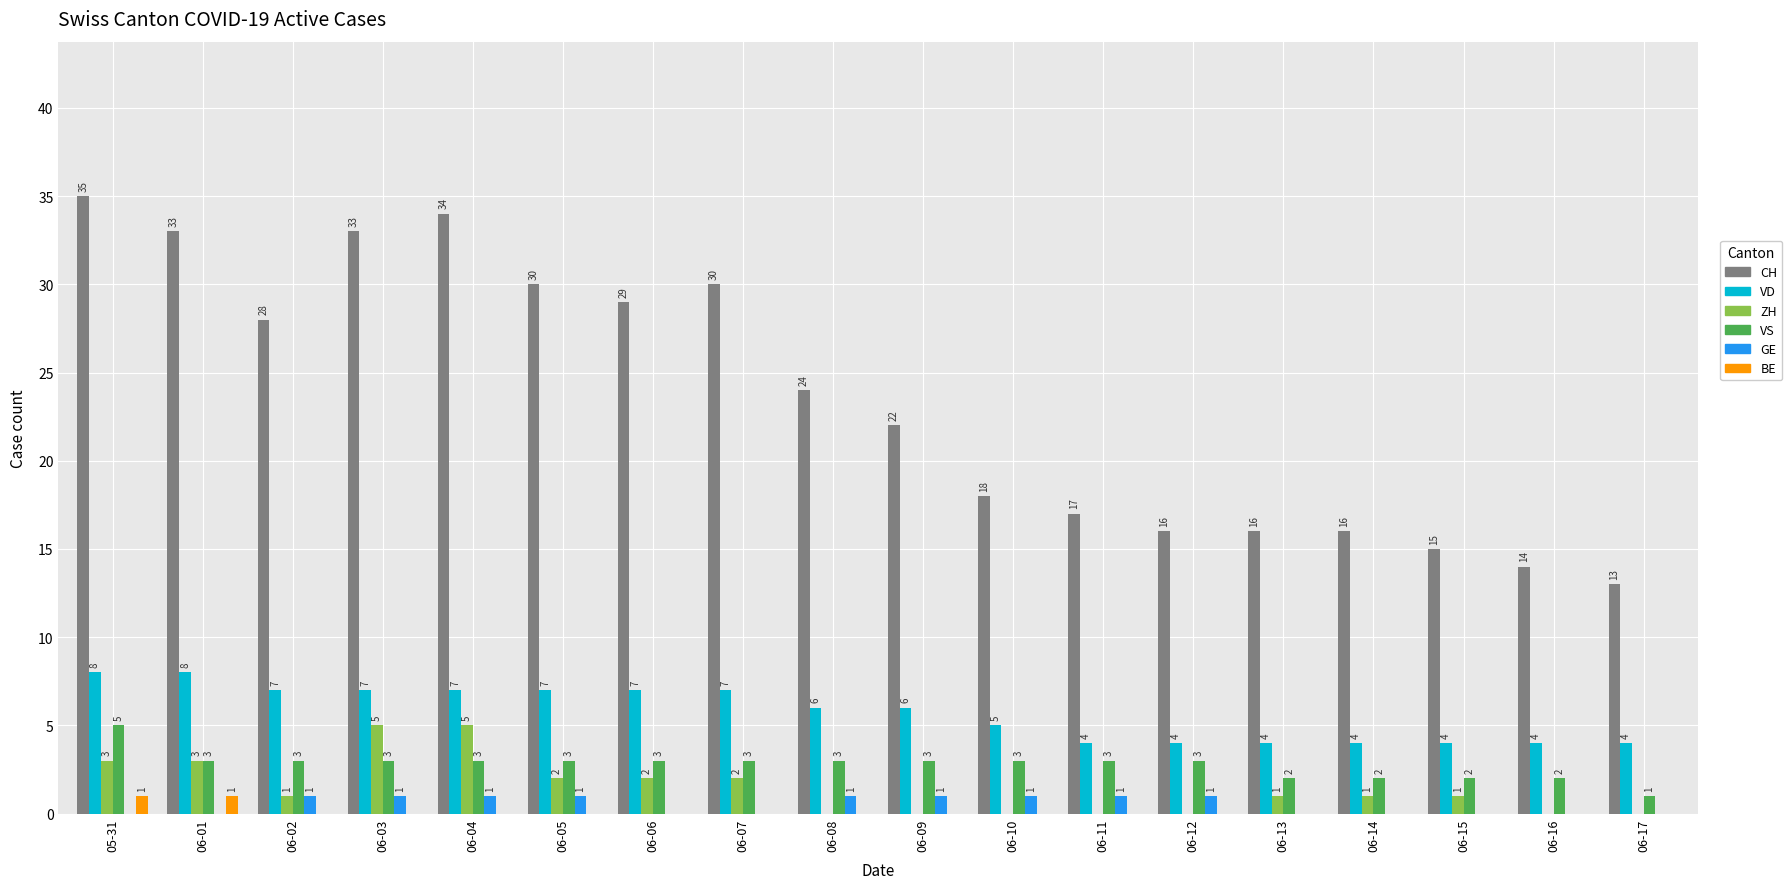

What value does the GE series have at 06-11?

1